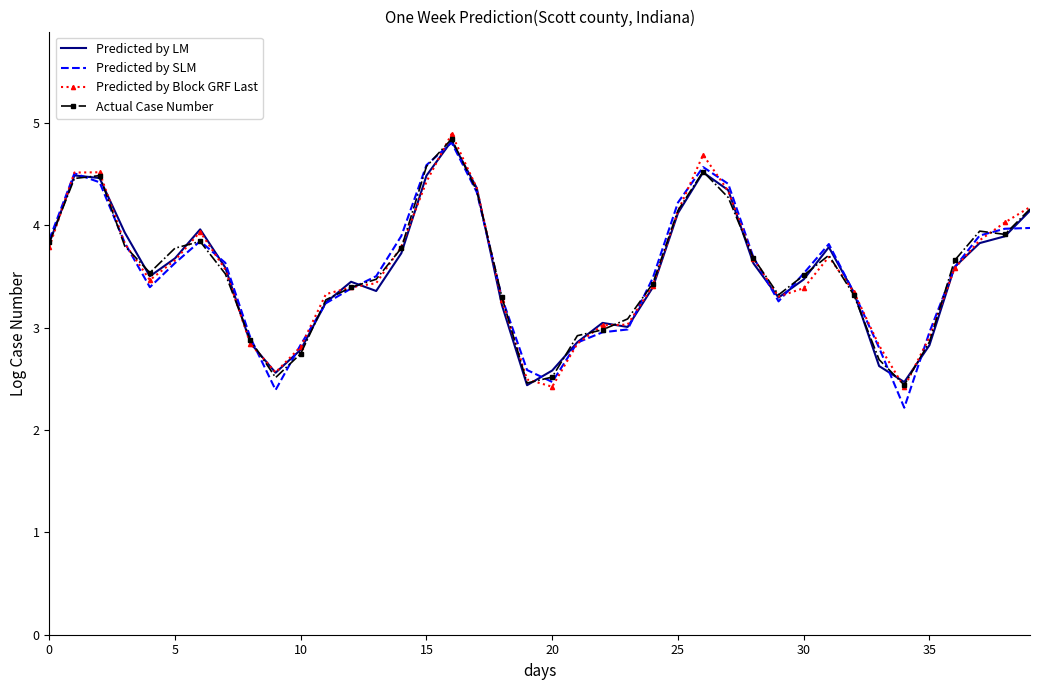

What is the maximum value for Actual Case Number?

4.8